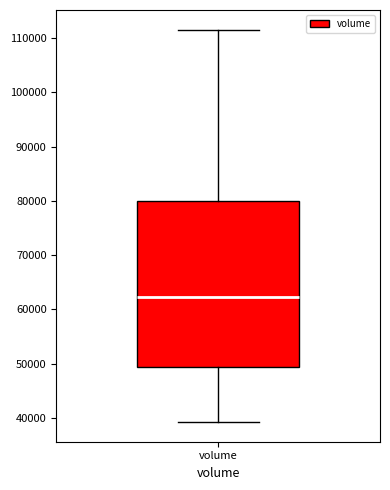

Transcribe this box plot: give where the median line is, the range the box spans, and where the two whiskers end, as read against the y-axis. The values are not printed on the chart, so give them approximately, as read against the axis.

median 62000, box 49000 to 80000, whiskers 39000 to 112000